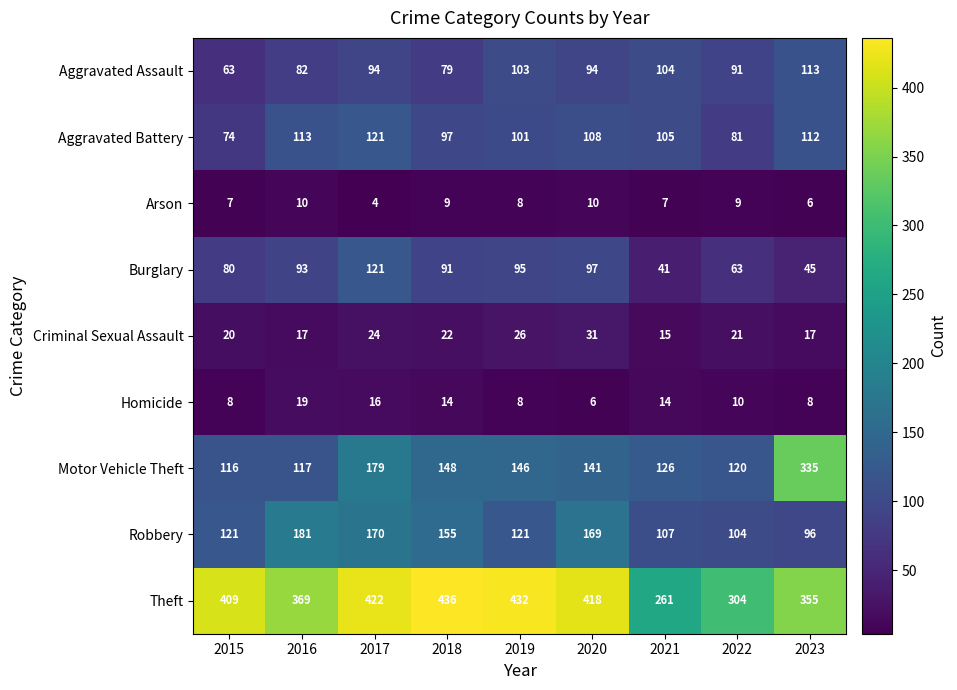

What is the average value of the Burglary series?

81